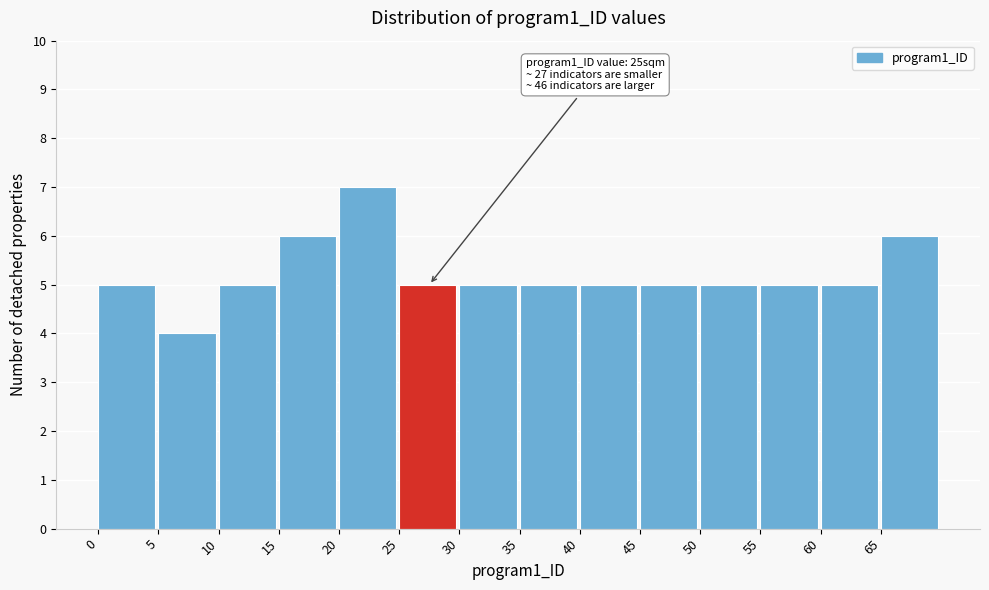

Over which range of the x-axis is the bar tallest?

20 to 25